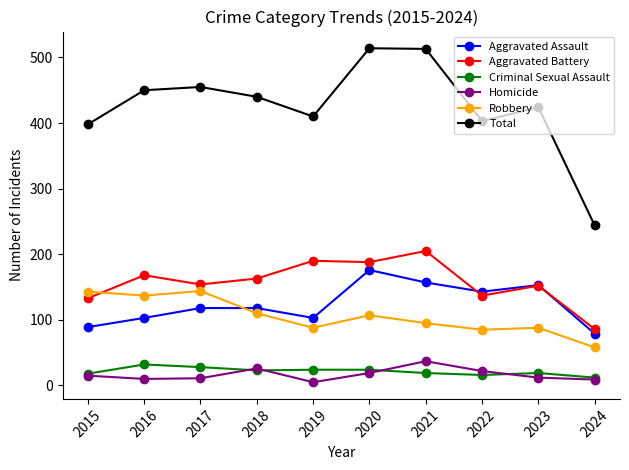

What is the difference between the Robbery values at 2021 and 2020?

12